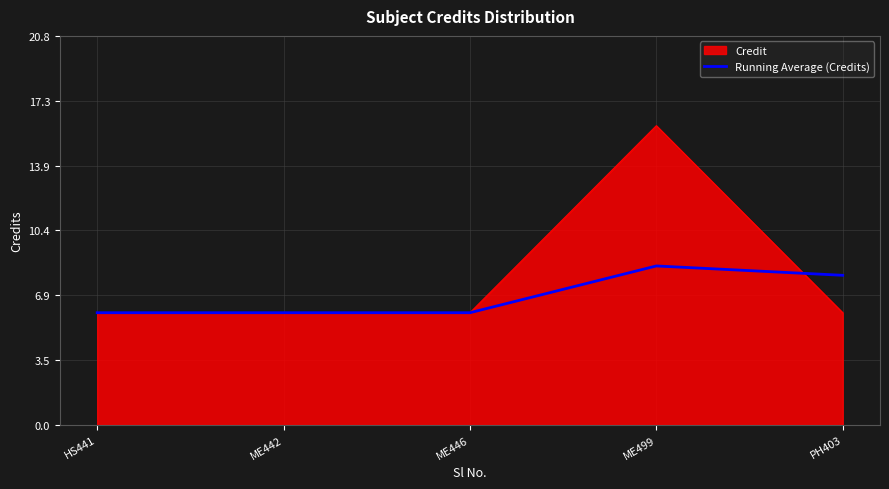

Which series changed the most between ME442 and PH403?

Running Average (Credits)